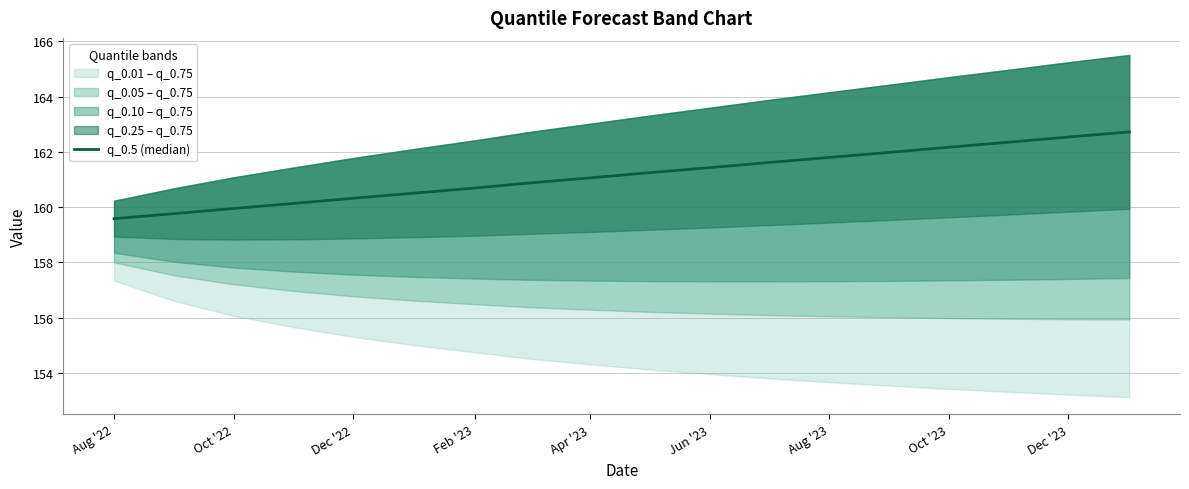

Is it true that the value at 11 is 283.4?

False